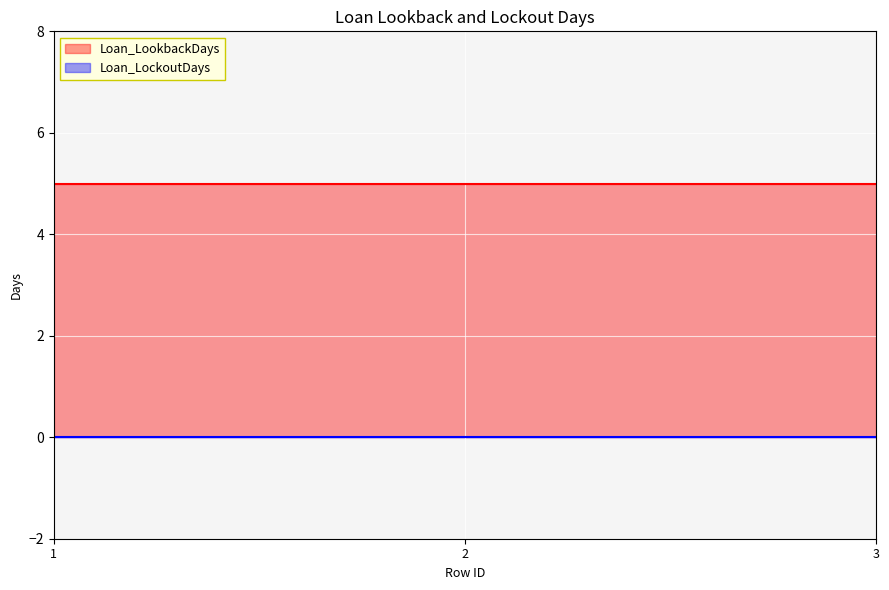

Rank the series by their maximum value, from highest to lowest.

Loan_LookbackDays, Loan_LockoutDays